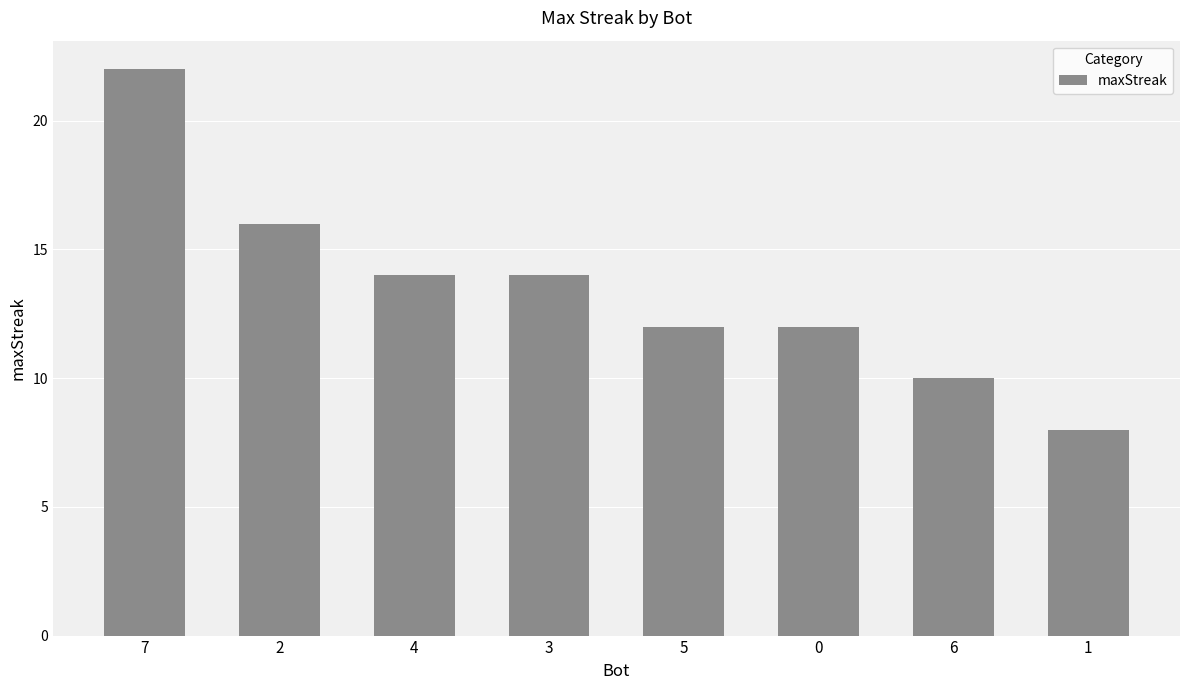

What is the difference between the maximum and second lowest values?

12